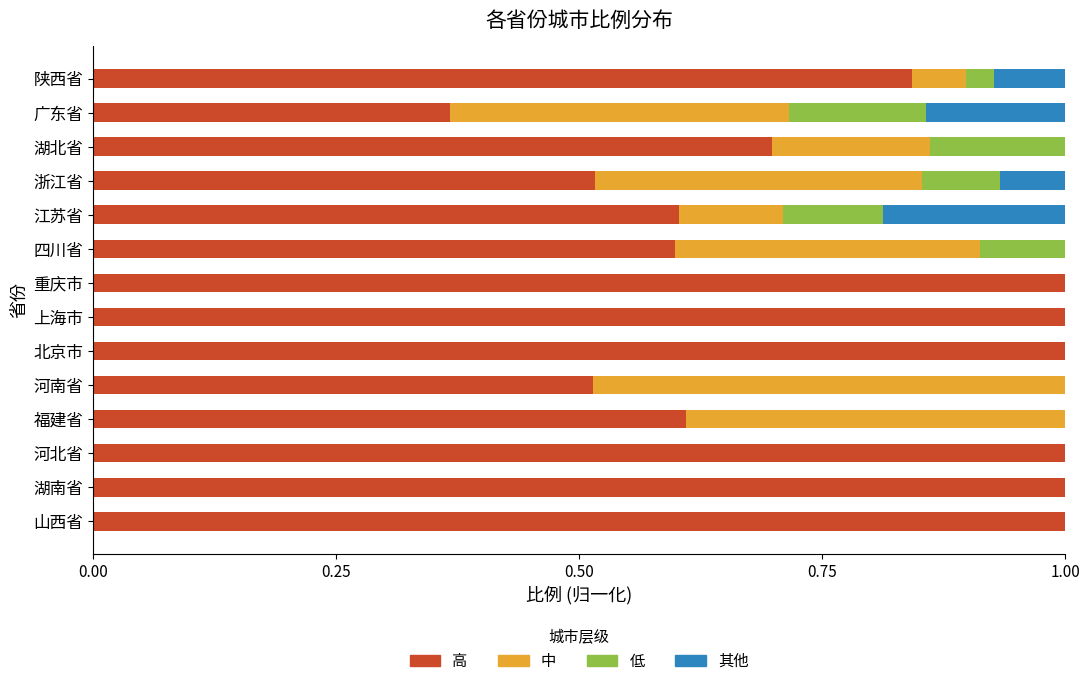

What is the sum of all 高 values?

10.7